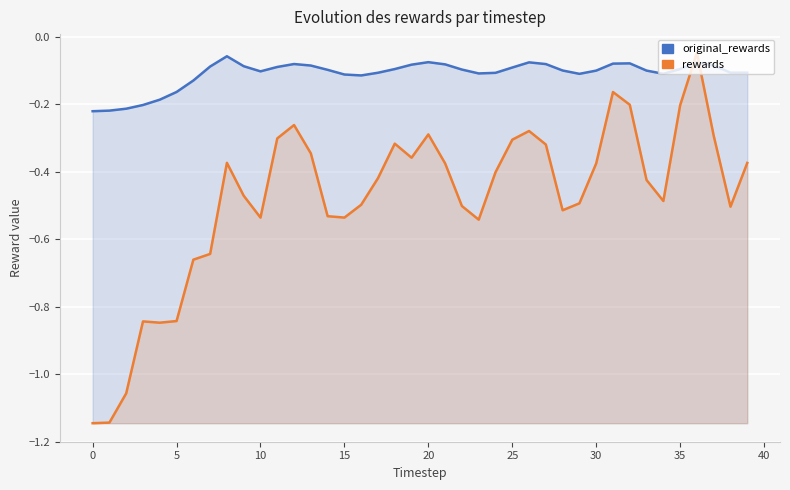

What is the average value of the original_rewards series?

-0.1